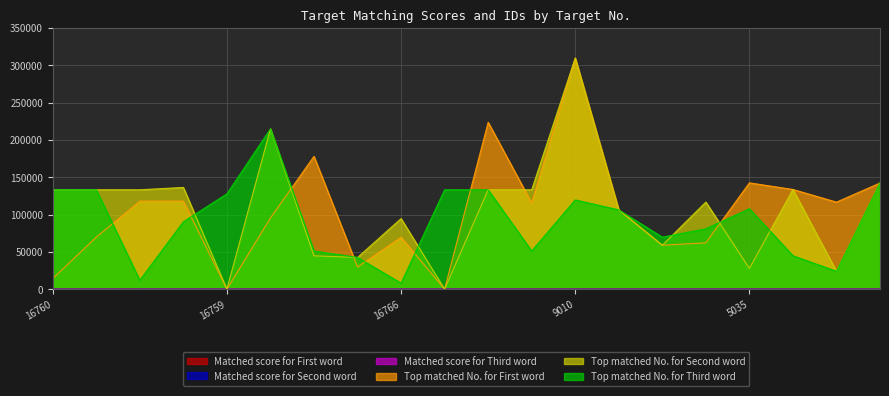

At which label is Top matched No. for First word closest to 154880?

5035